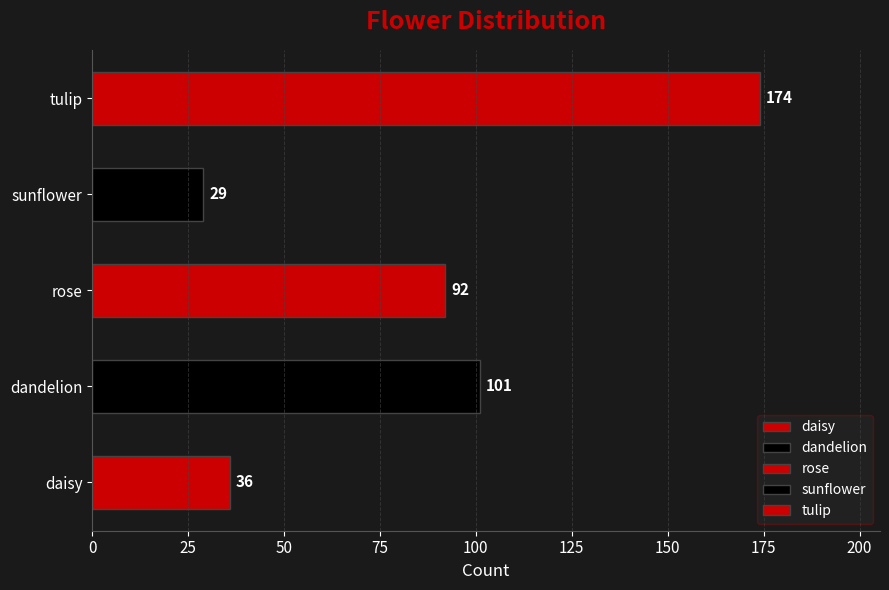

At which category does the chart reach its peak across all series?

tulip